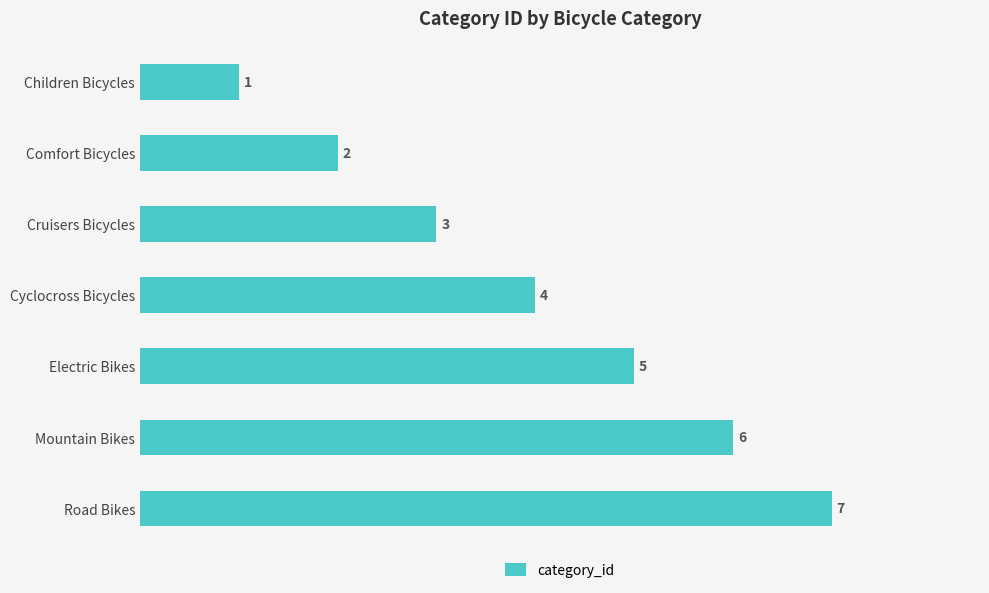

List the labels in order of value, largest first.

Road Bikes, Mountain Bikes, Electric Bikes, Cyclocross Bicycles, Cruisers Bicycles, Comfort Bicycles, Children Bicycles